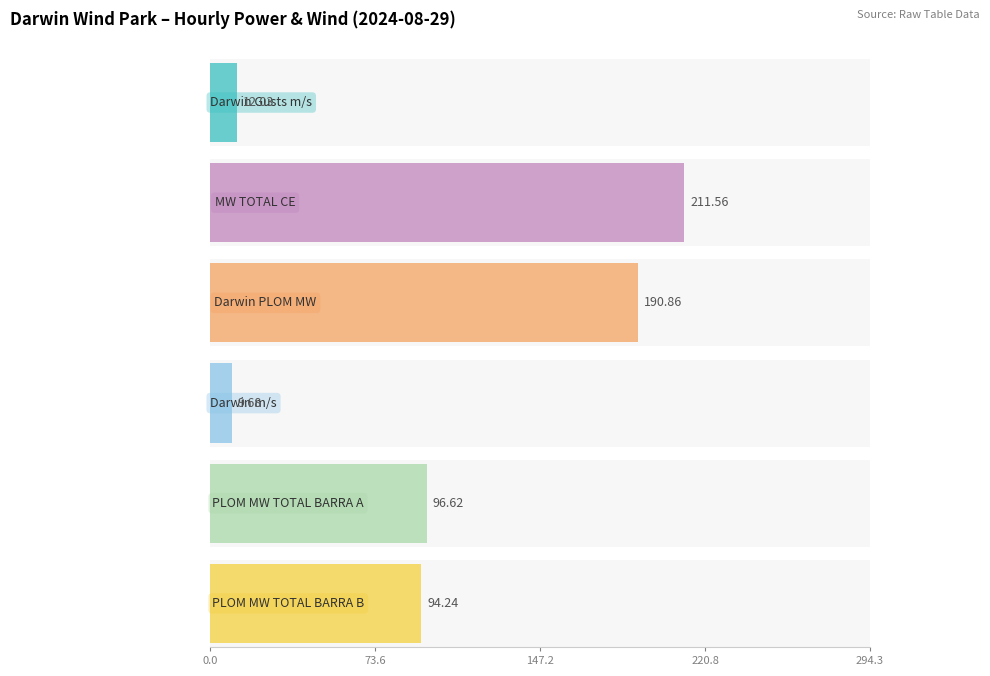

What are all the series names shown in the legend?

Darwin Gusts m/s, MW TOTAL CE, Darwin PLOM MW, Darwin m/s, PLOM MW TOTAL BARRA A, PLOM MW TOTAL BARRA B